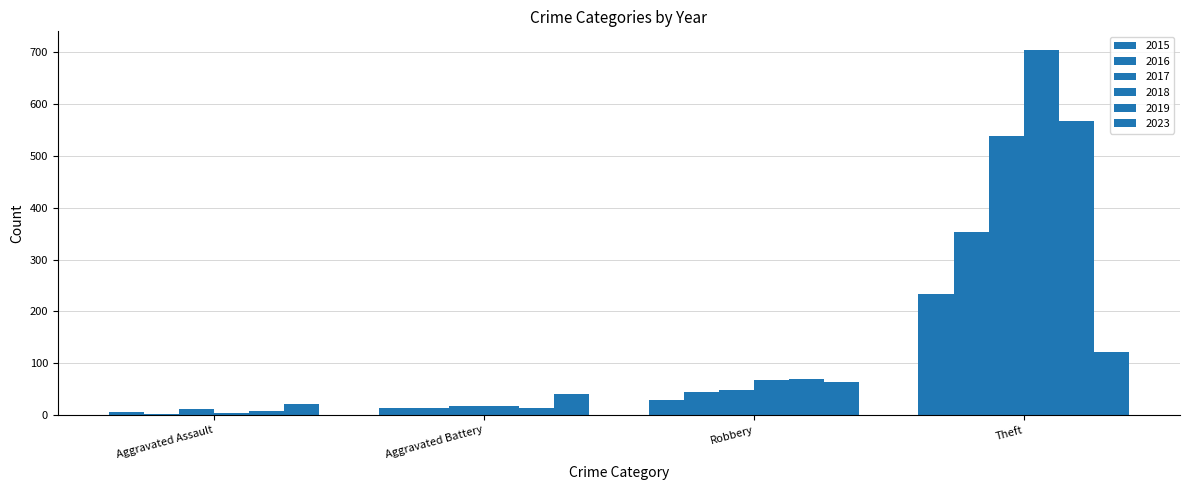

What is the approximate value of 2017 at Aggravated Battery?

17